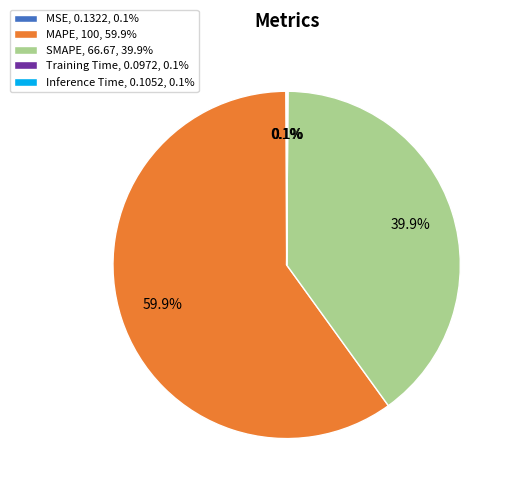

To the nearest percent, what is the difference between the MAPE and SMAPE slice percentages?

20%